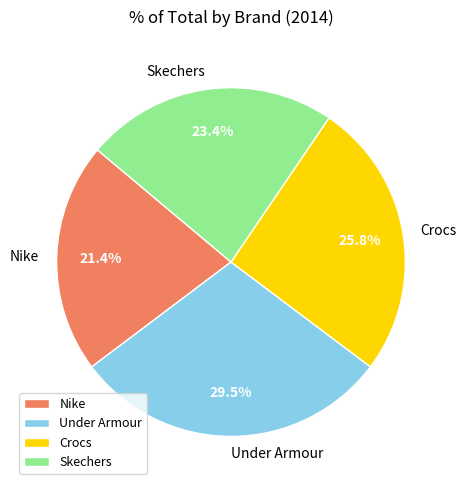

To the nearest percent, what is the difference between the largest and smallest slice percentages?

8%